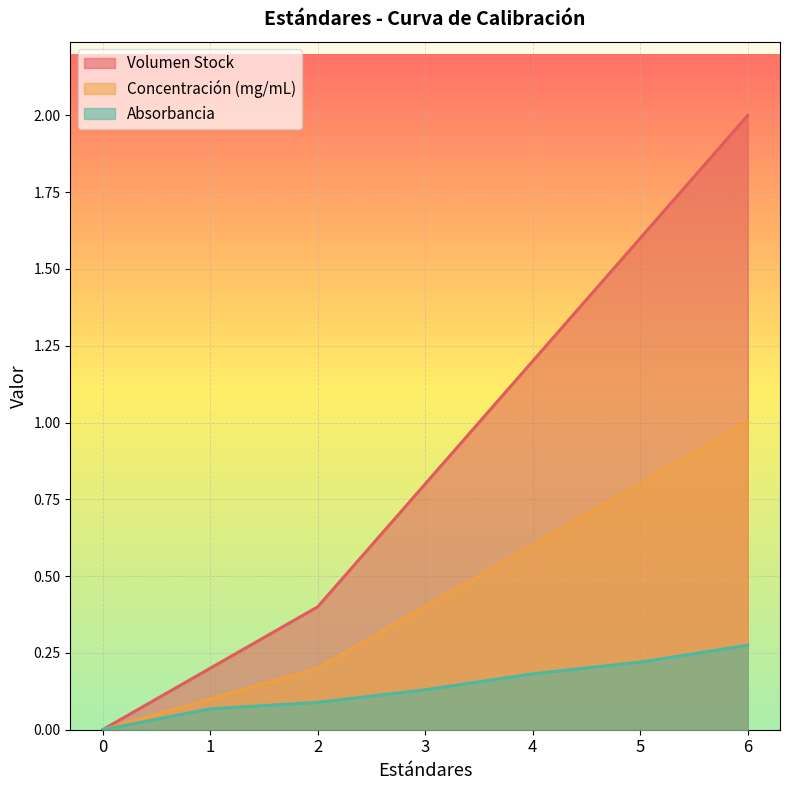

Does the chart display data point markers on the line(s)?

No